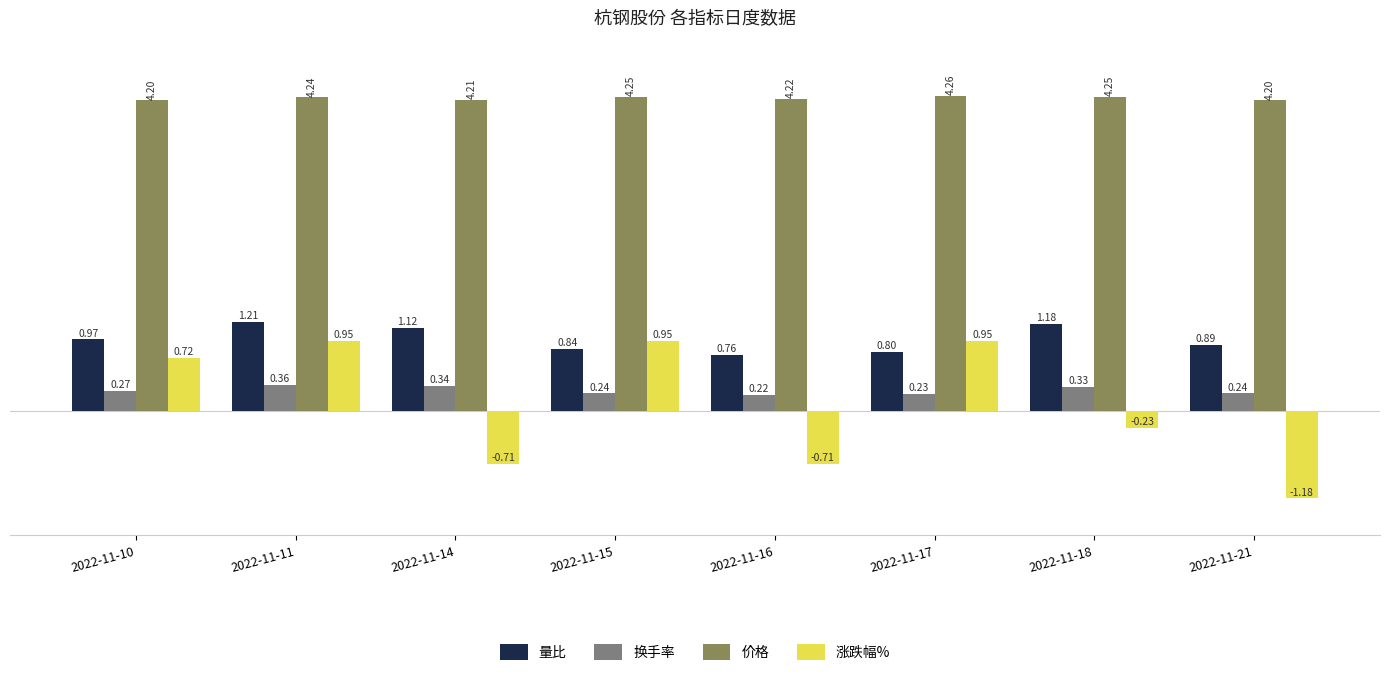

Where does the 涨跌幅% series first go above 0?

2022-11-10